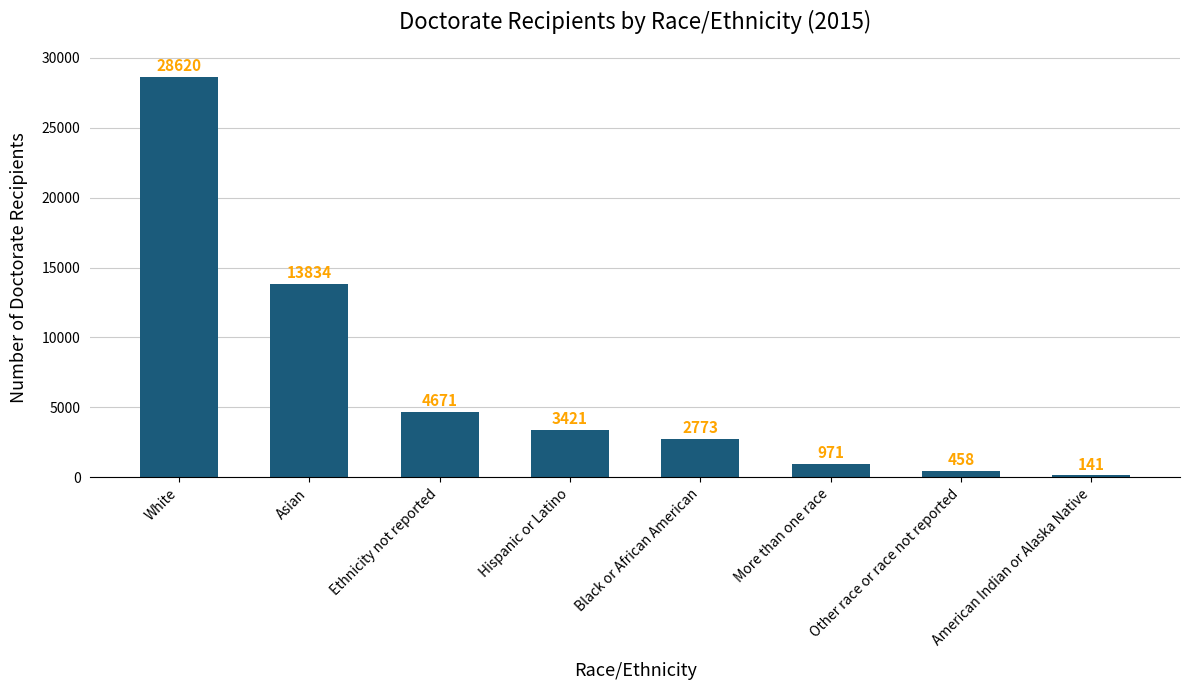

Approximately how many times larger is the value at White compared to American Indian or Alaska Native?

203.0